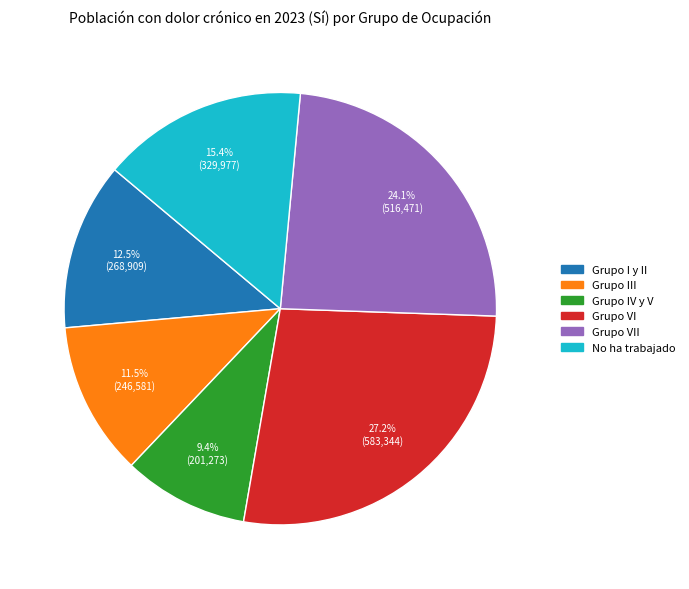

To the nearest percent, what is the average slice percentage?

17%